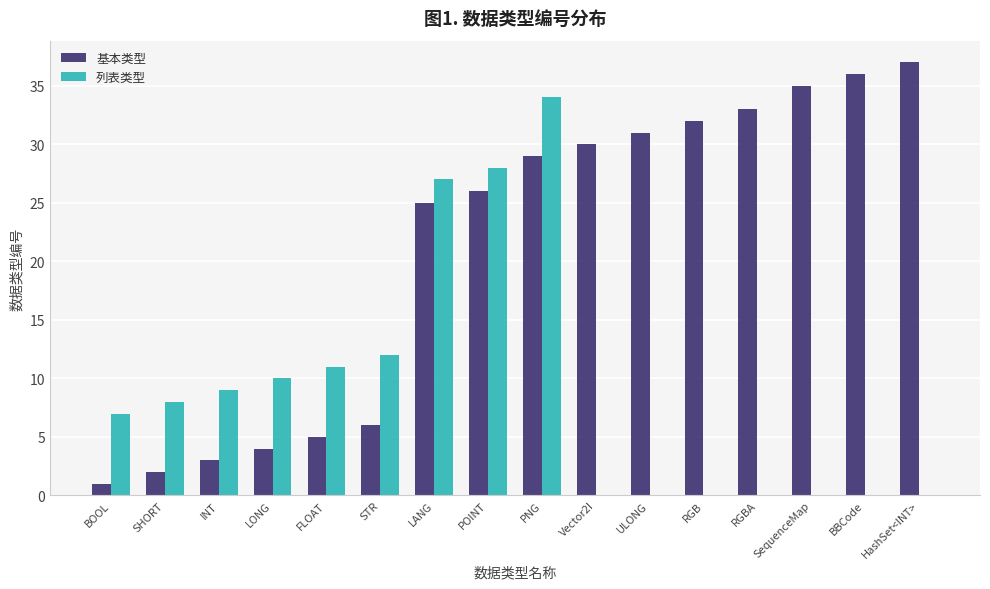

Which series has the widest spread of values?

基本类型